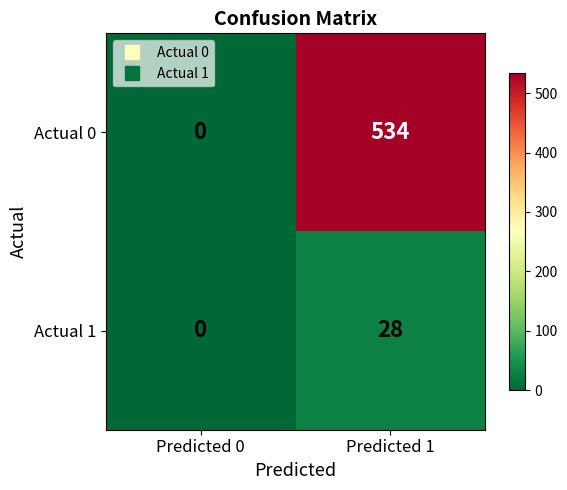

Reading left to right, transcribe all the data shown in this chart.

Actual 0: 0	534
Actual 1: 0	28